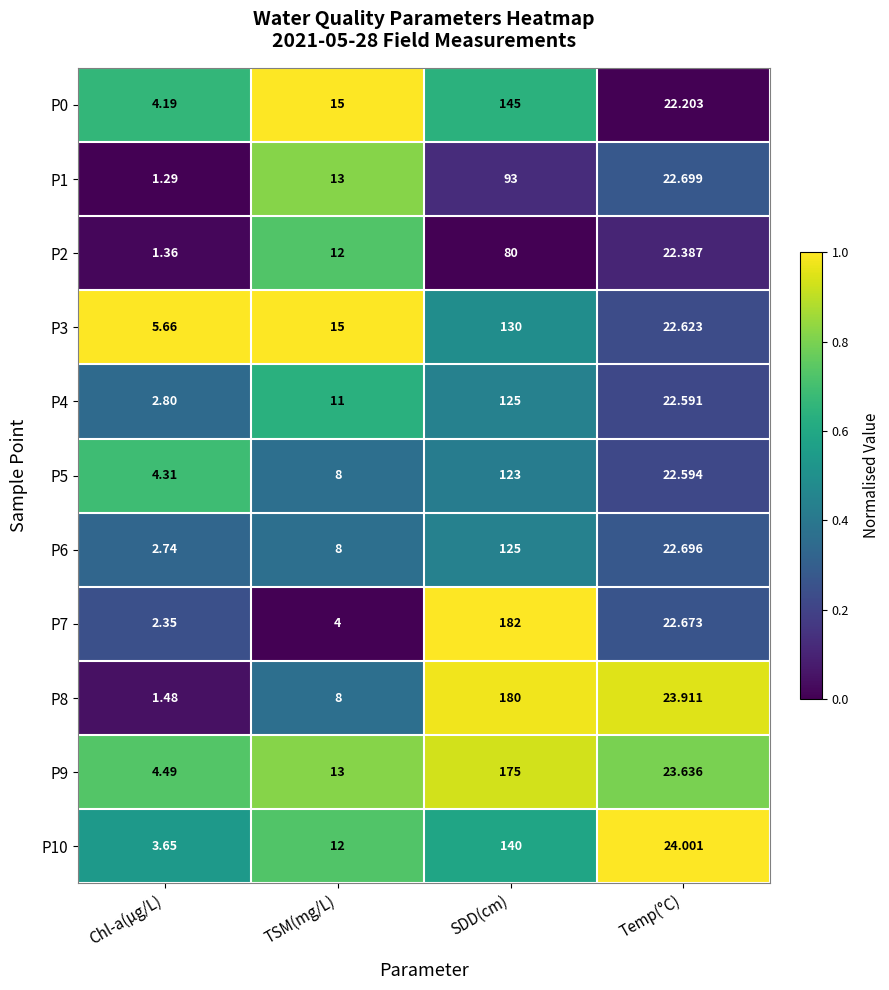

At which label is P6 closest to 63?

Temp(°C)